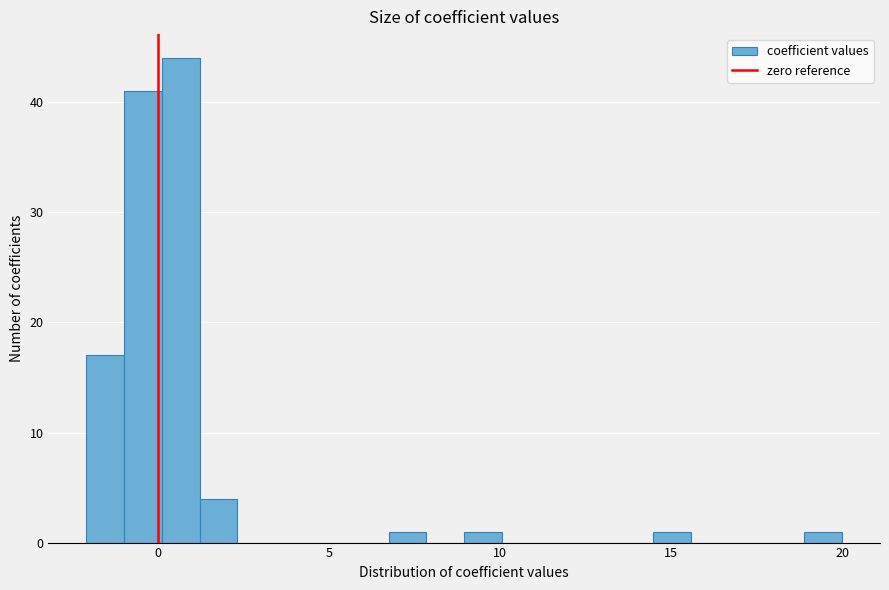

Around what value on the x-axis is the tallest bar? Give the approximate position of its centre, as read against the axis.

0.5